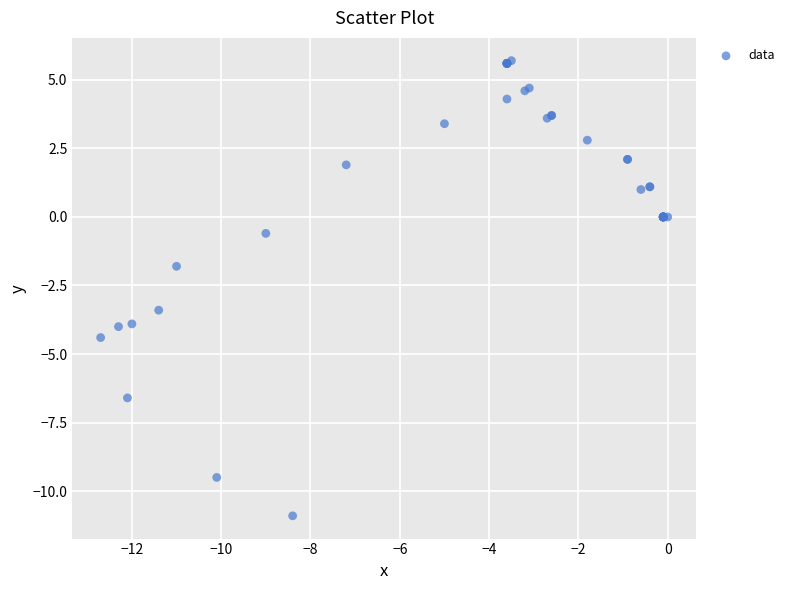

What Y value in the scatter plot is closest to -2?

-1.8